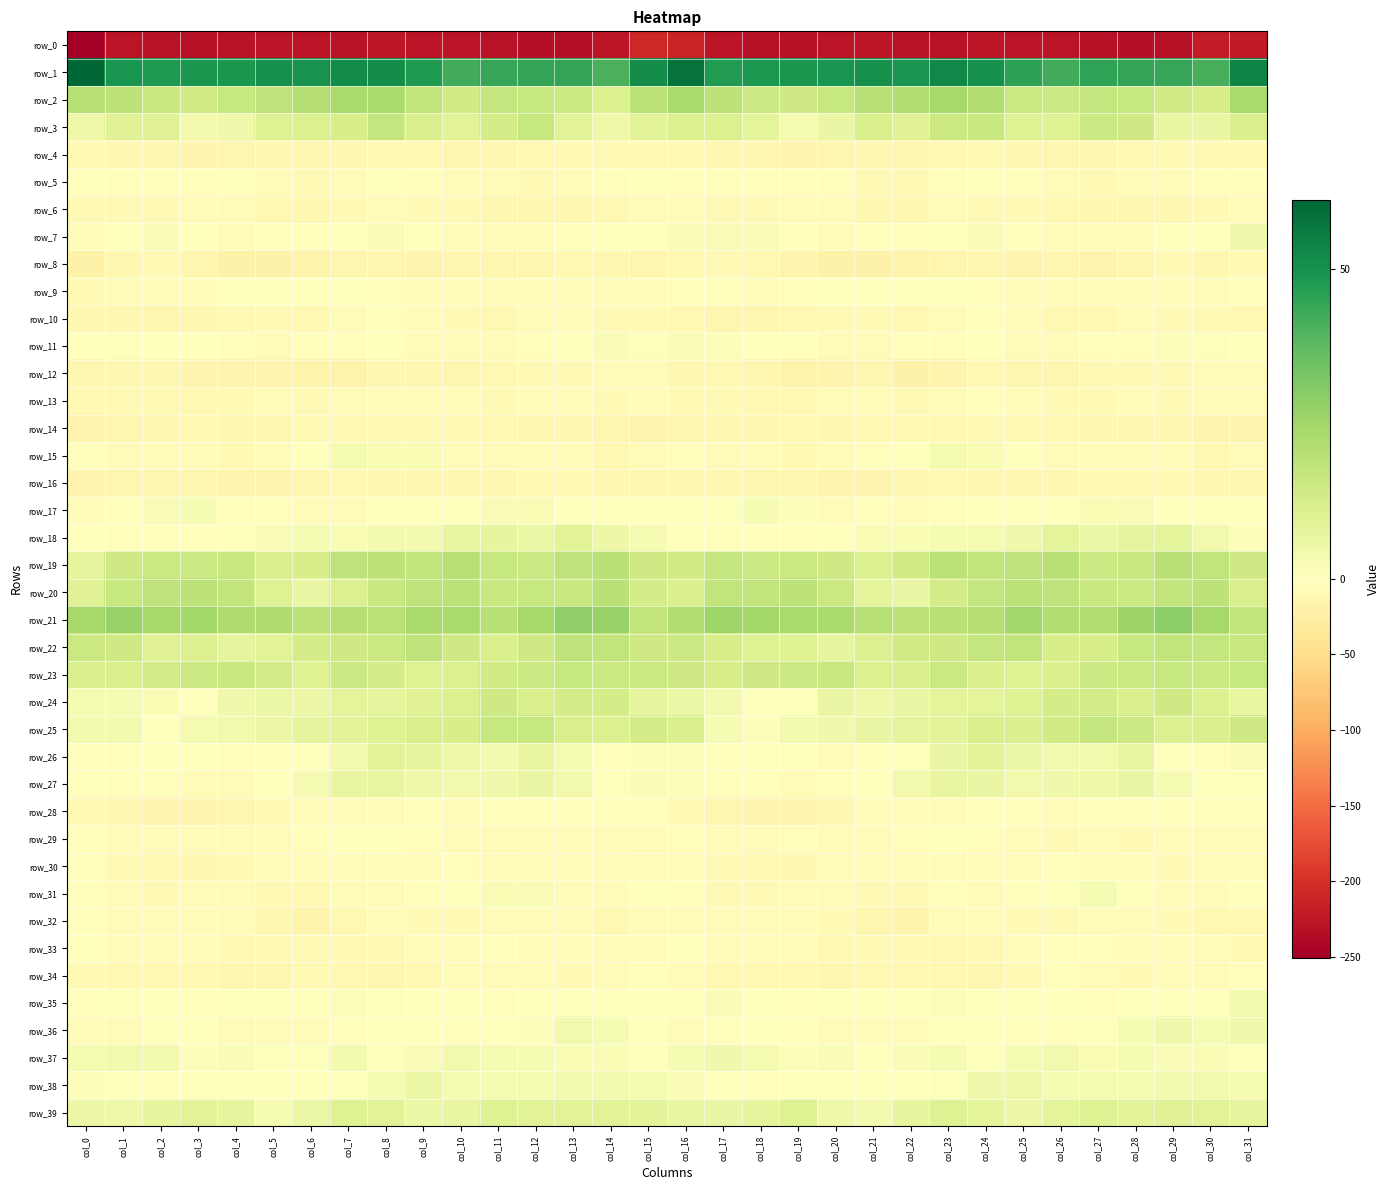

At how many categories does at least one series exceed 52?

4